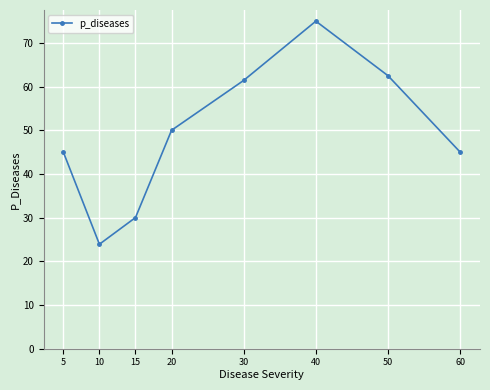

What is the value of the 2nd point from the left?

23.9